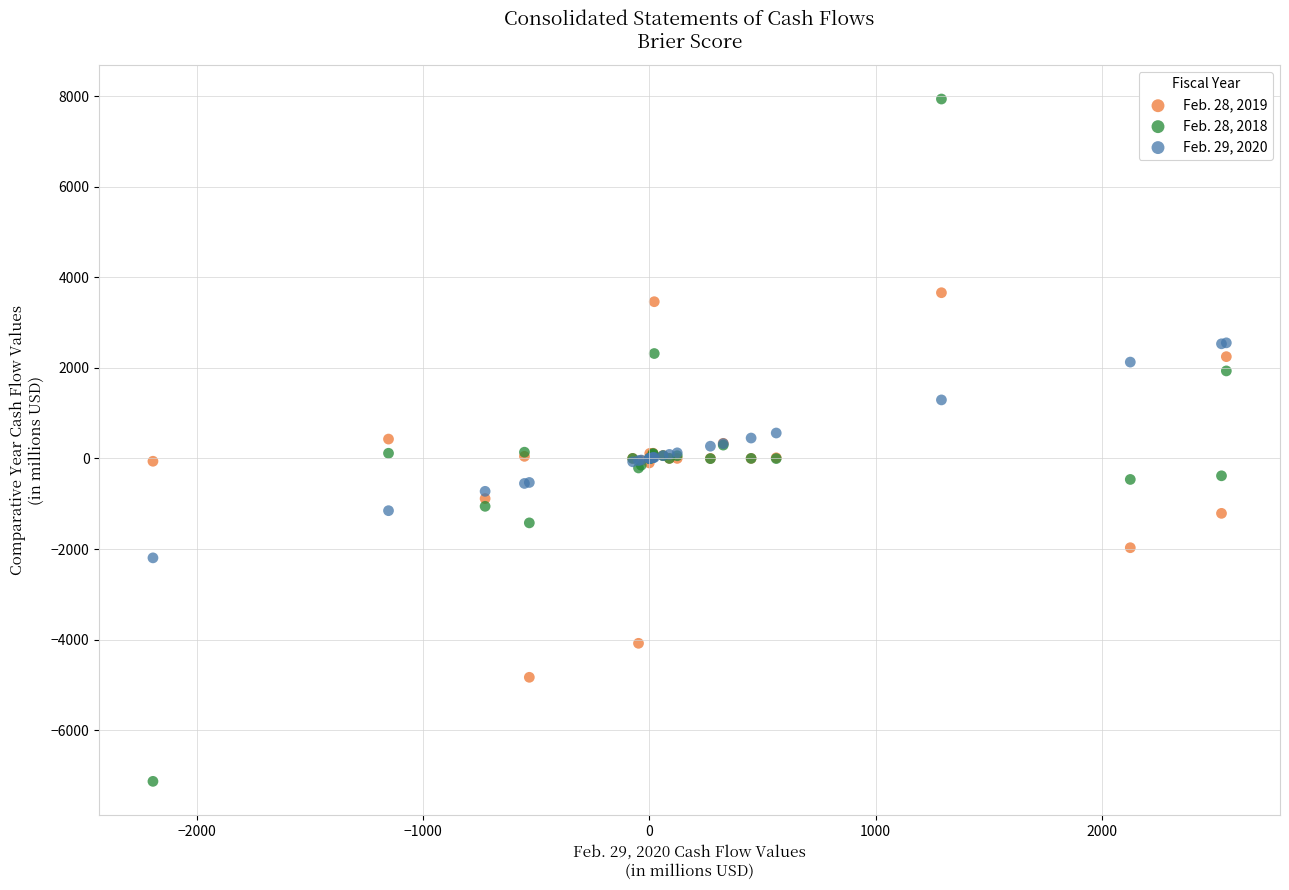

What is the X range (max minus min) for the scatter plot?

4746.4